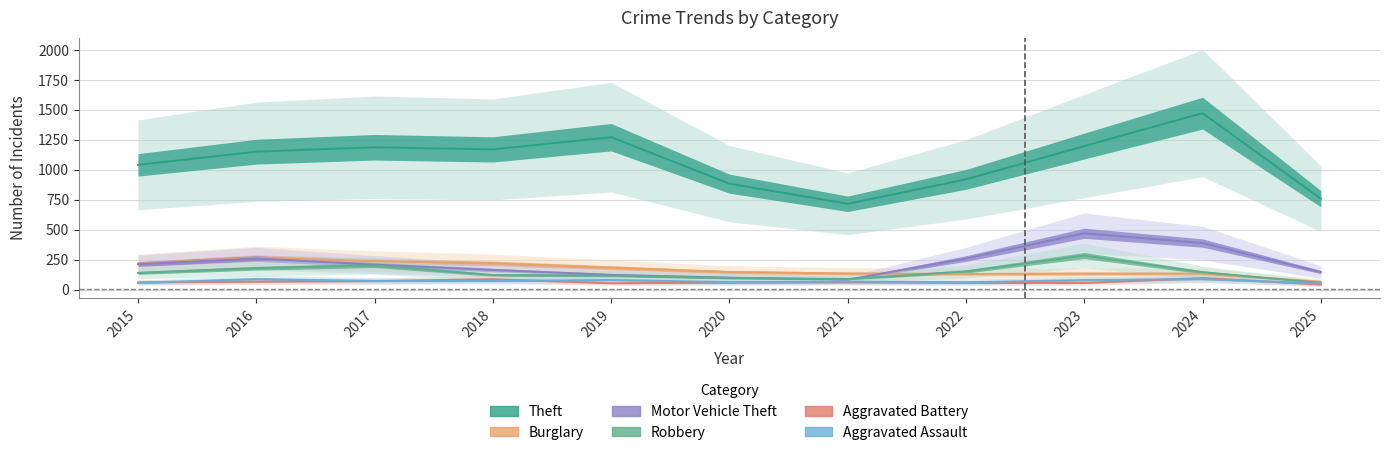

Reading left to right, what are all the values shown in this chart?

Aggravated Assault: 56	88	72	72	80	62	66	61	79	88	51
Aggravated Battery: 60	66	71	86	53	57	60	56	55	96	42
Burglary: 216	266	237	218	182	146	134	130	133	133	65
Motor Vehicle Theft: 212	259	208	163	123	99	82	259	470	388	146
Robbery: 139	178	202	121	116	97	88	151	284	144	56
Theft: 1041	1151	1188	1170	1272	884	716	920	1198	1473	758